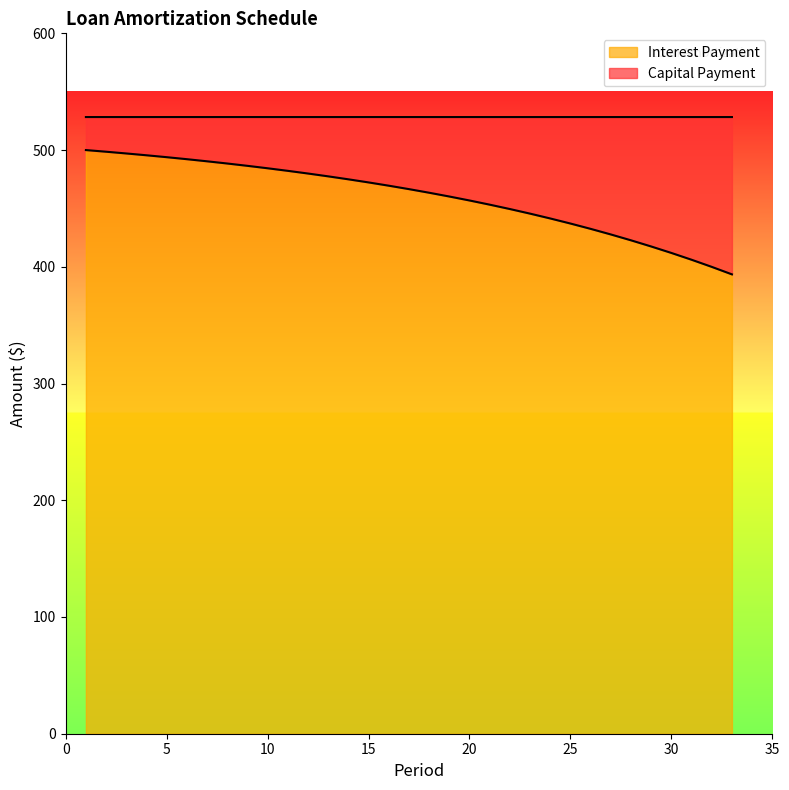

List the labels in order of value, smallest first.

33, 32, 31, 30, 29, 28, 27, 26, 25, 24, 23, 22, 21, 20, 19, 18, 17, 16, 15, 14, 13, 12, 11, 10, 9, 8, 7, 6, 5, 4, 3, 2, 1